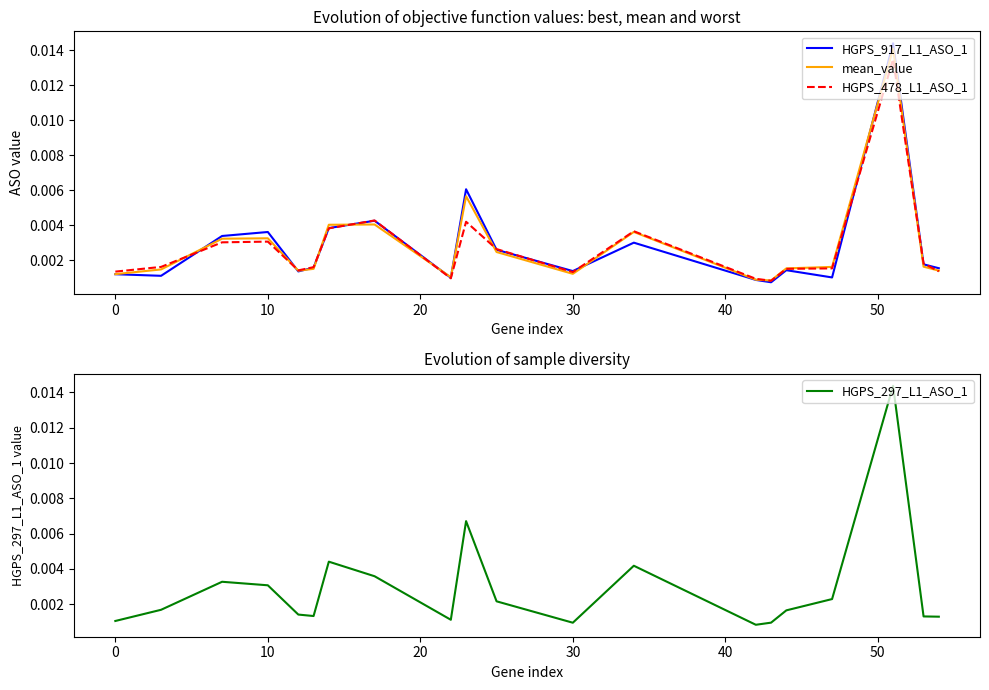

At how many categories does at least one series exceed 0?

20